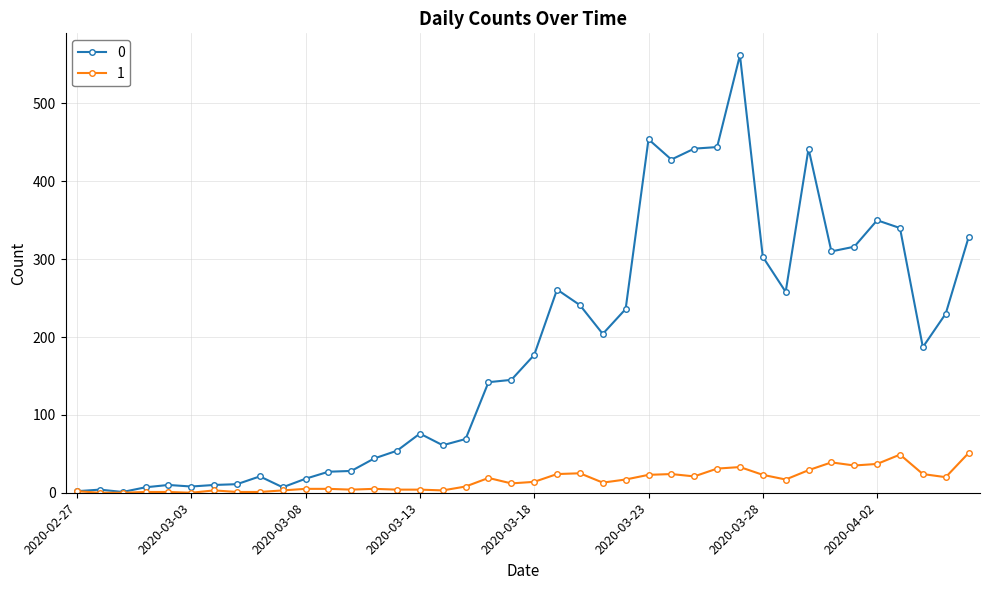

List the series in order of their peak value, lowest first.

1, 0